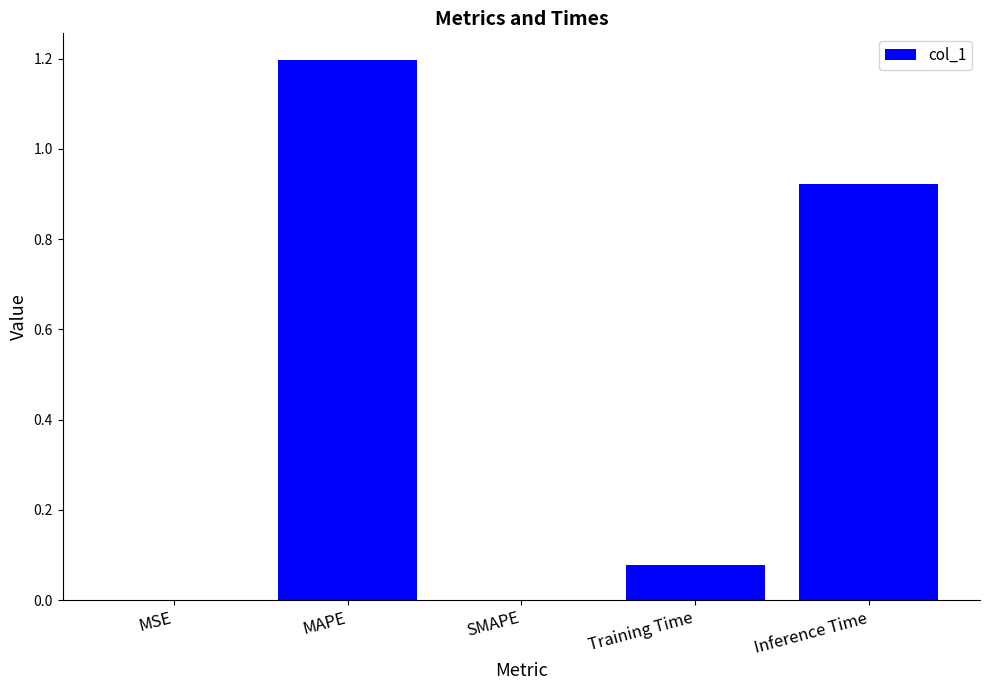

What value does the data have at MAPE?

1.2